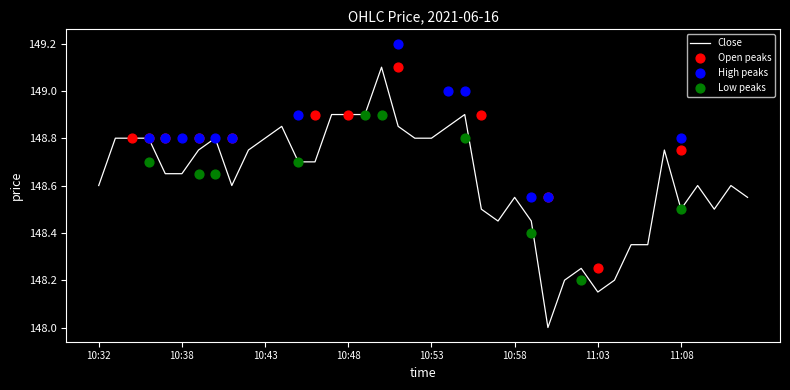

True or false: Close has a value of 250.3 at 11:03.

False